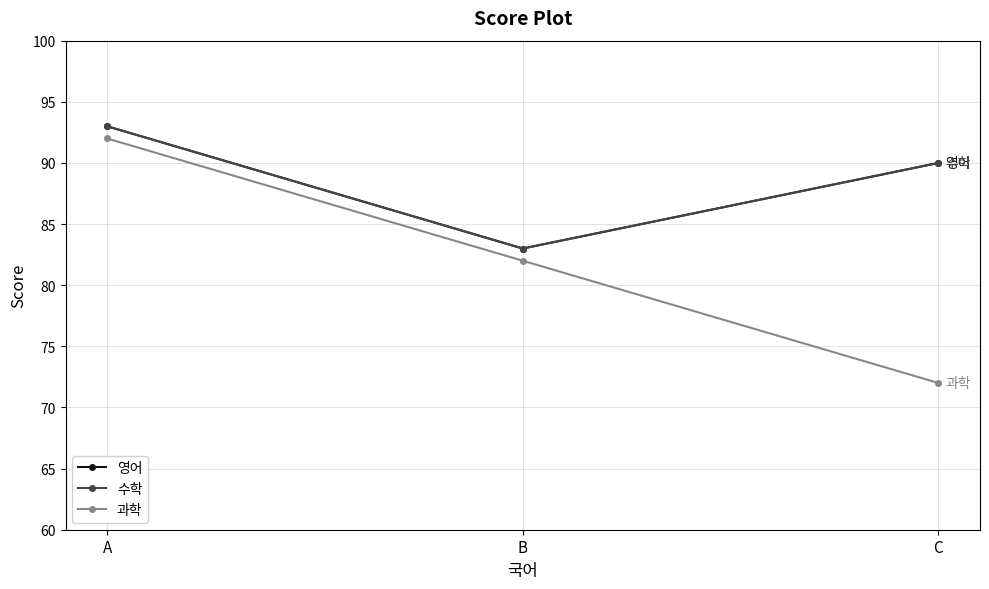

Count the 과학 values in the range 72 to 92.

3